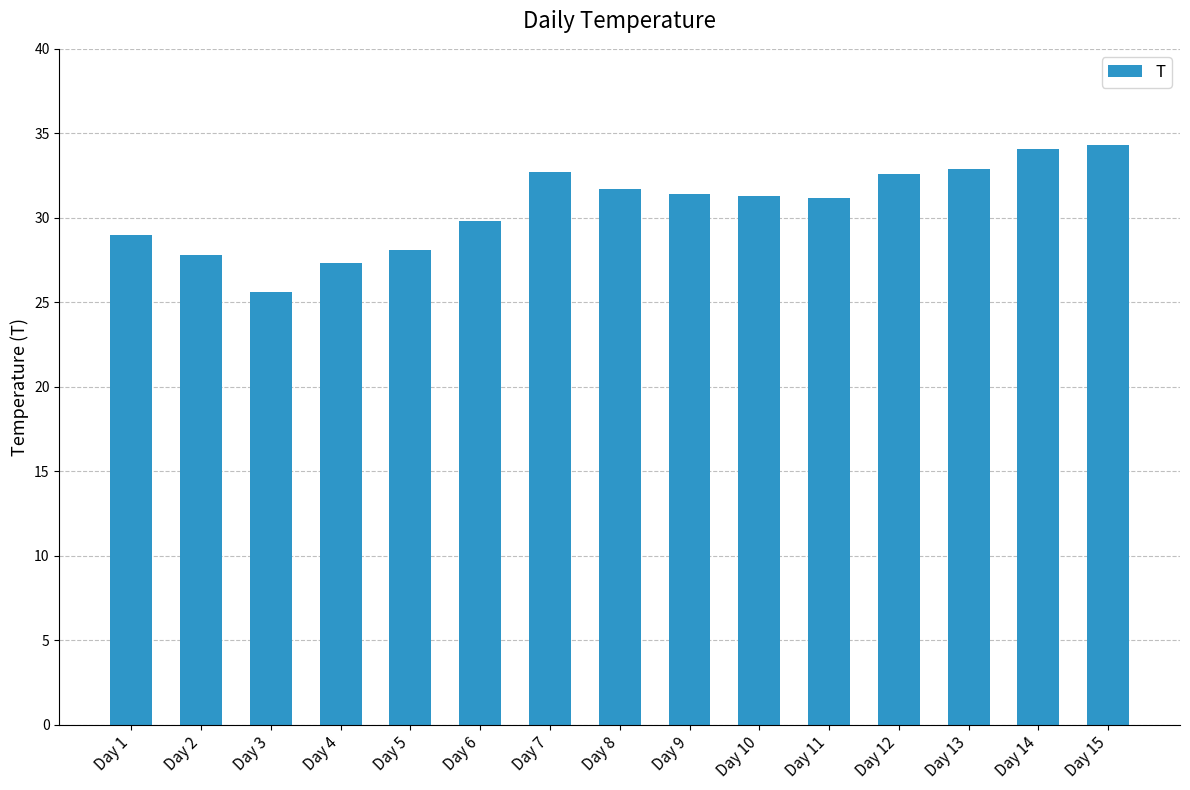

What is the smallest value displayed?

25.6